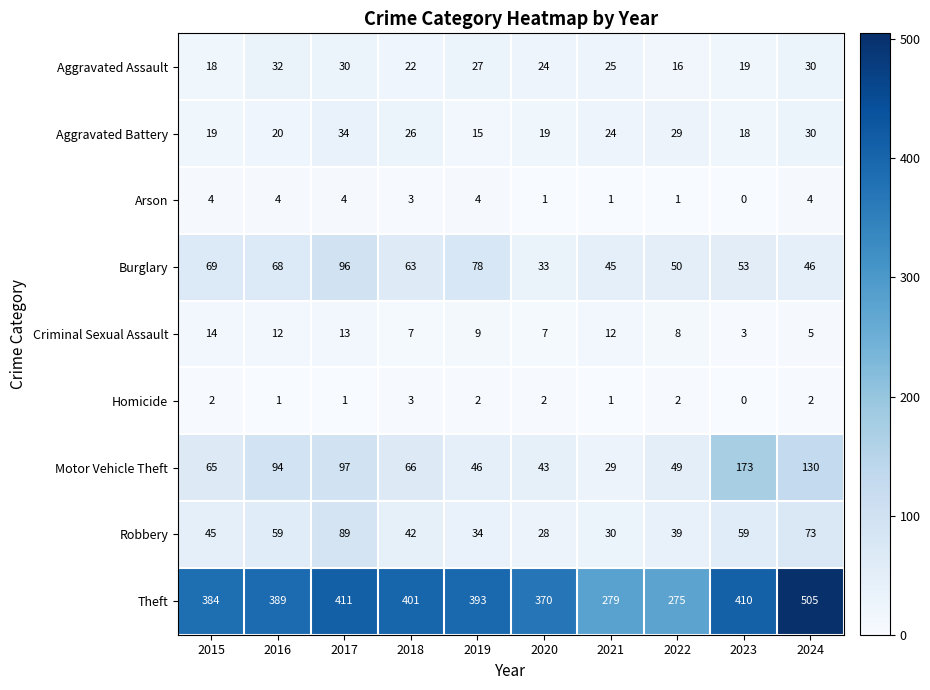

The value of Aggravated Assault at 2020 is 8. True or false?

False